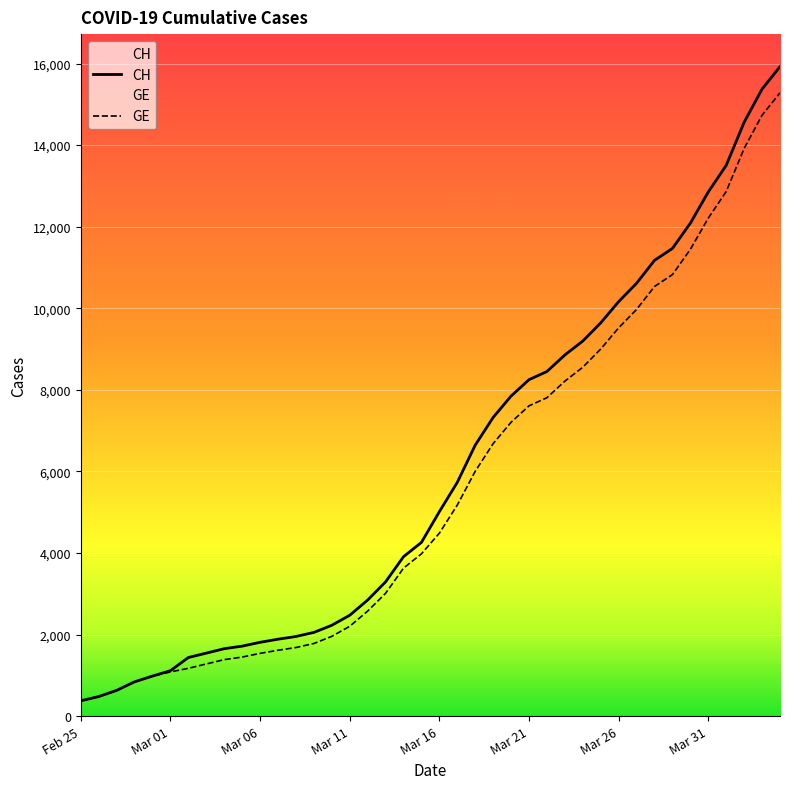

True or false: CH has more than 0 points higher than both neighbors.

False